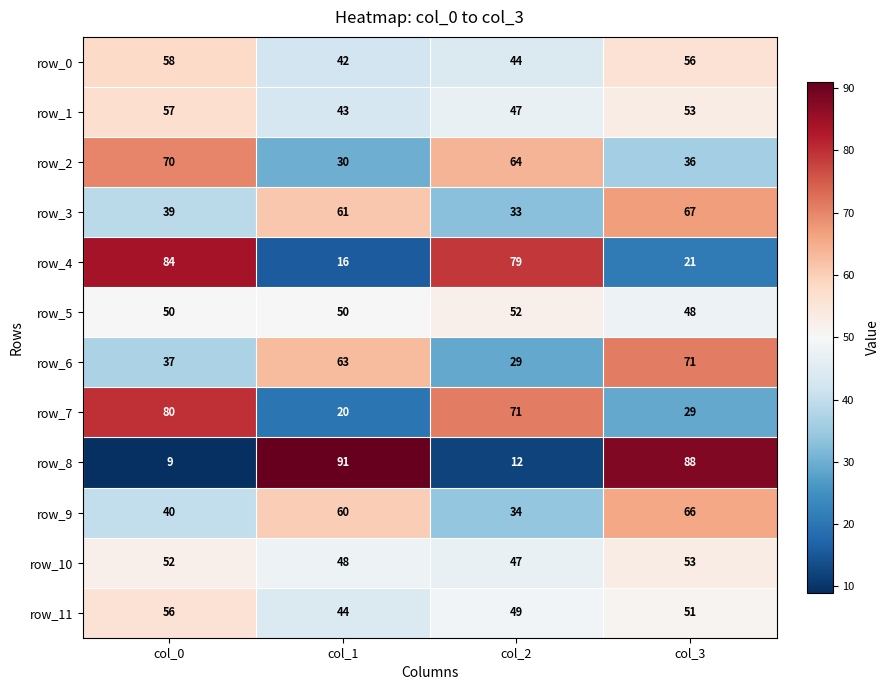

At which category does the chart reach its peak across all series?

col_1